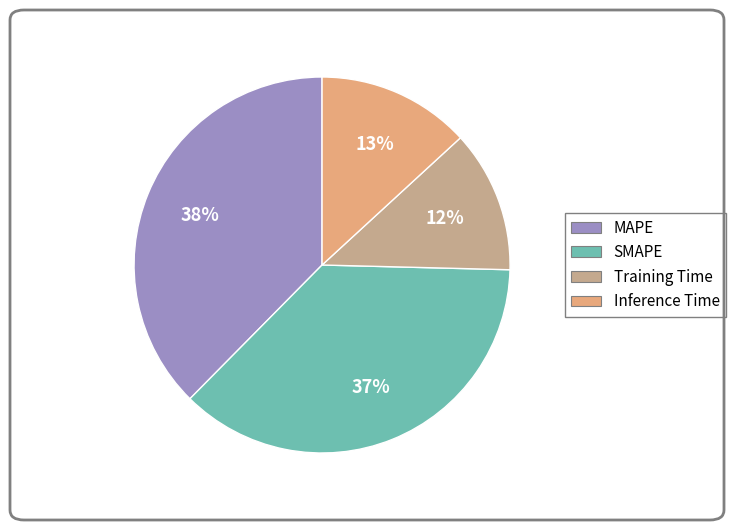

Count the number of slices in the pie.

4